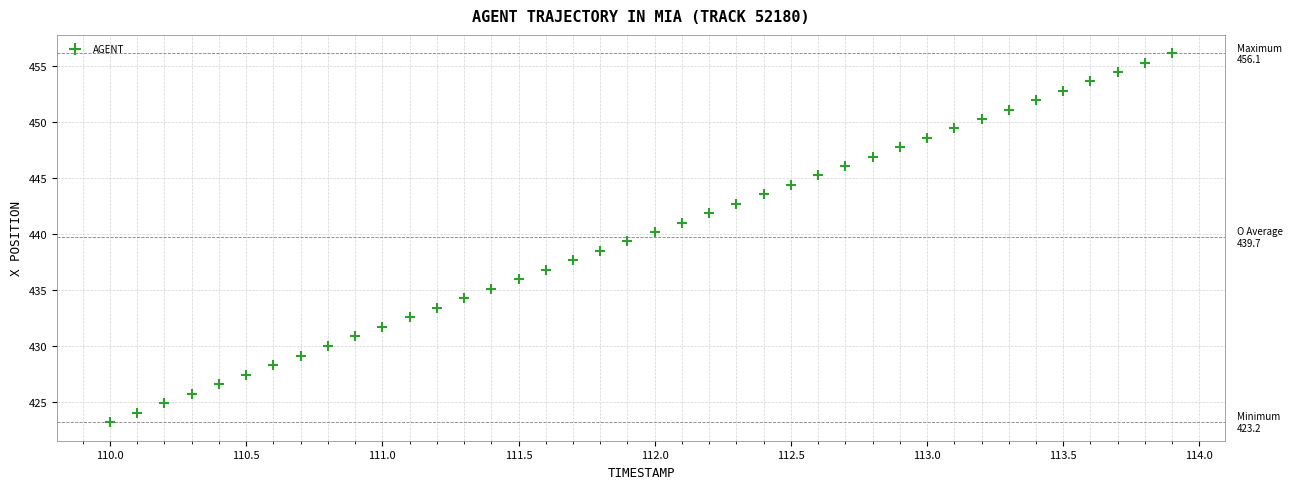

What is the range of X values (max minus min)?

3.9